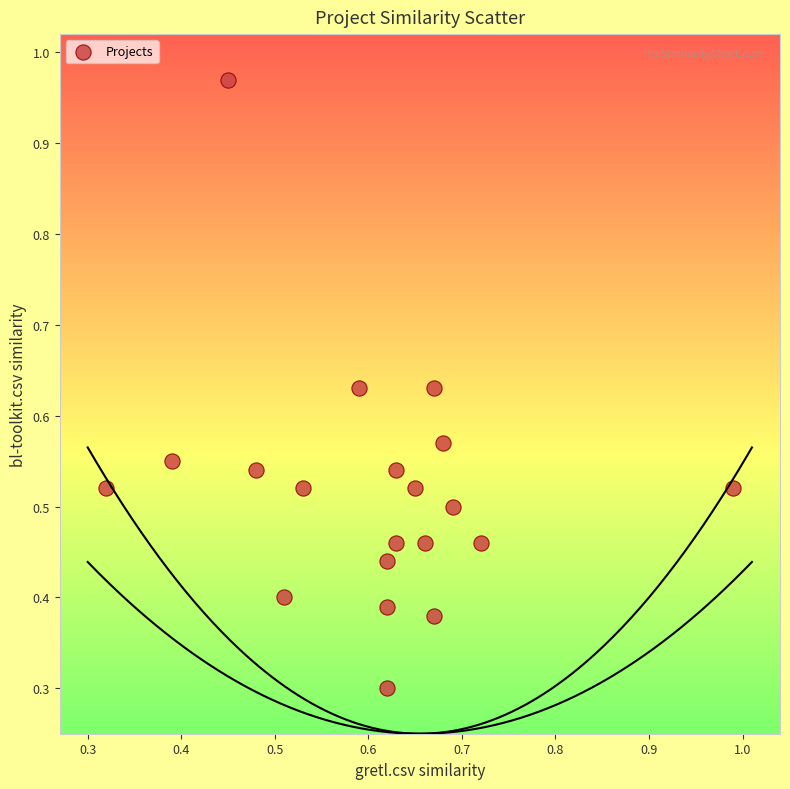

What Y value in the scatter plot is closest to 0?

0.3